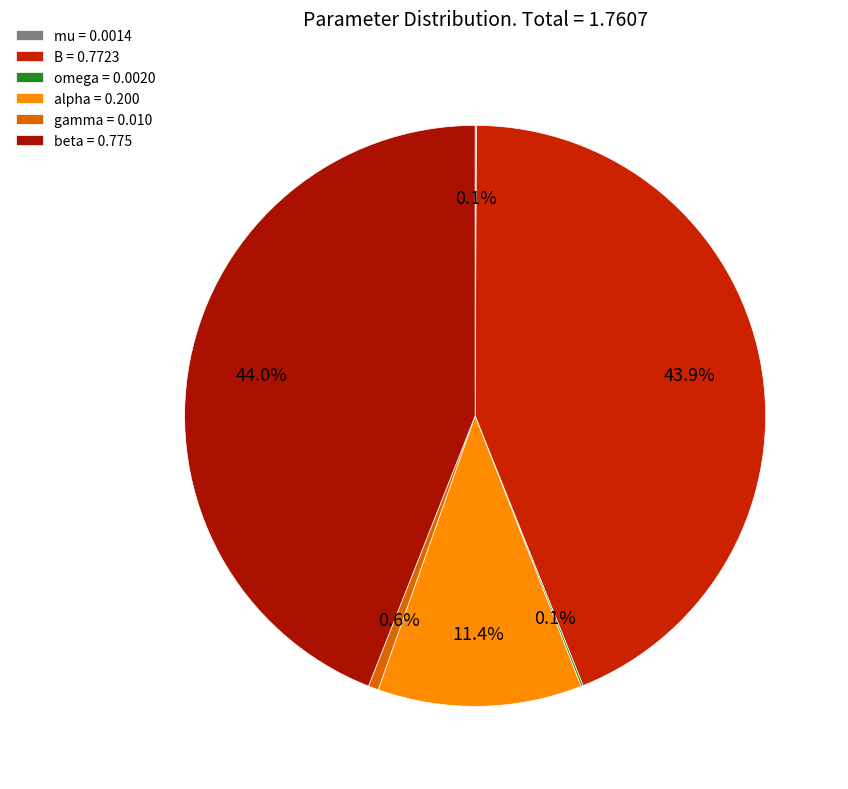

What percentage is NOT represented by alpha?

88.6%